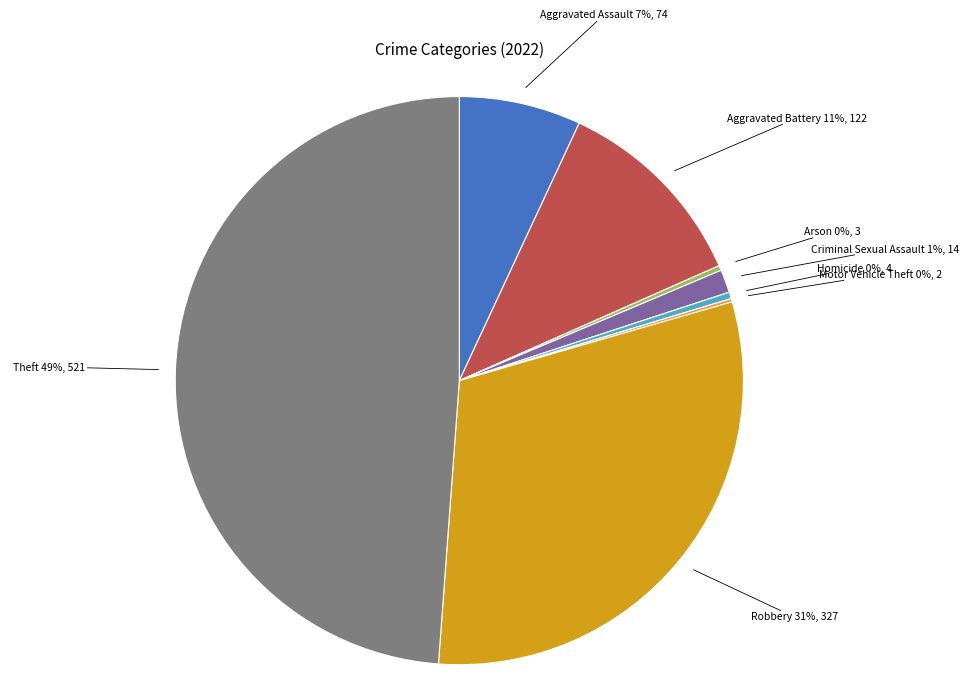

To the nearest percent, what is the combined percentage of Aggravated Battery and Robbery?

42%